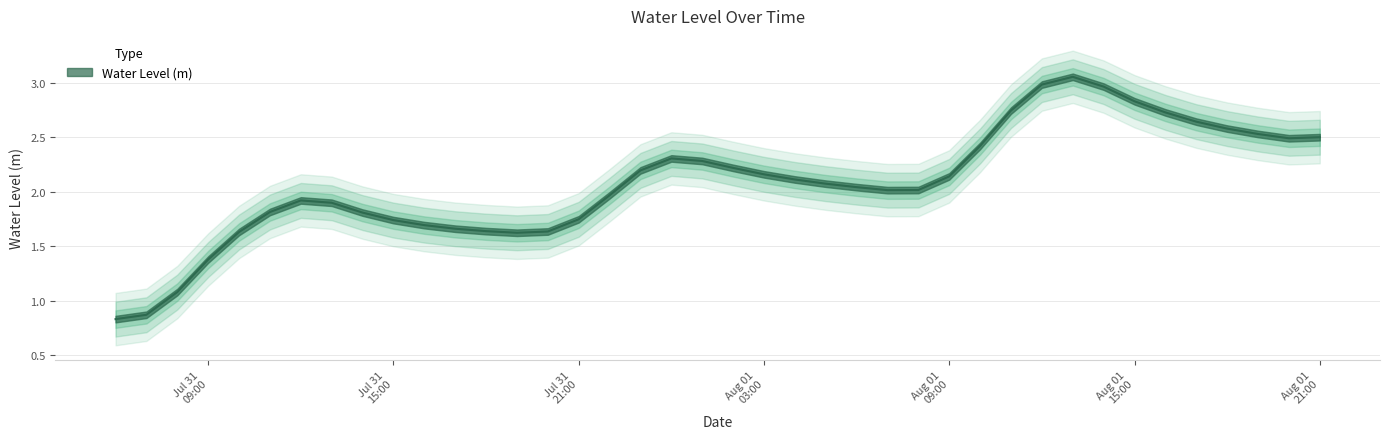

Is this an area chart (filled region under the line)?

No